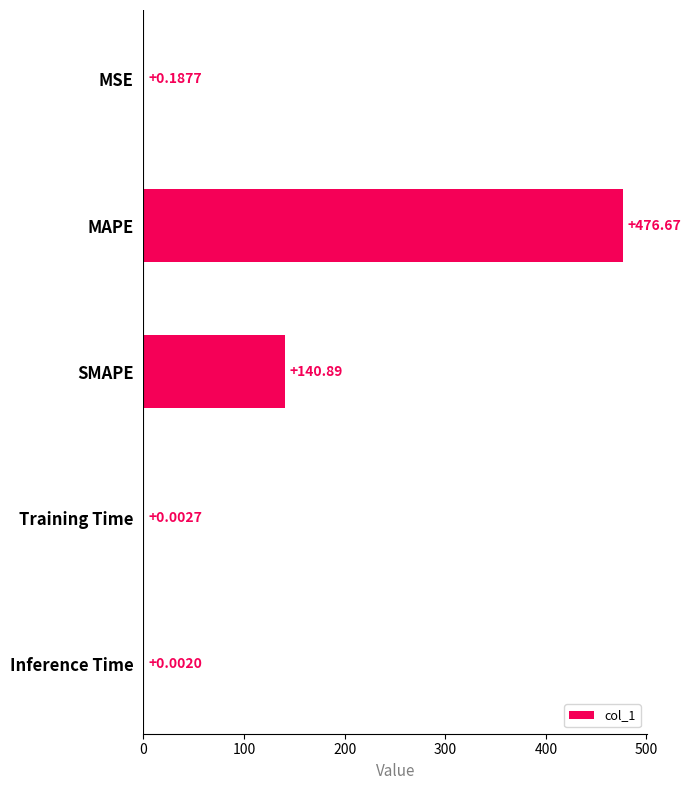

Where is the data nearest to the value 238?

SMAPE